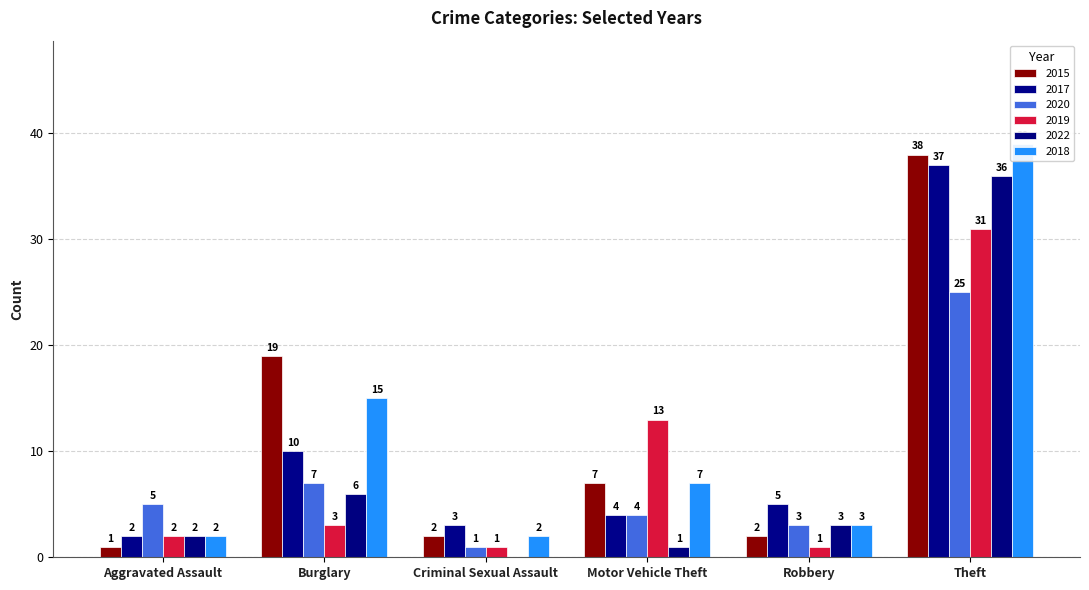

At Aggravated Assault, list the series in order from smallest to largest.

2015, 2017, 2019, 2022, 2018, 2020